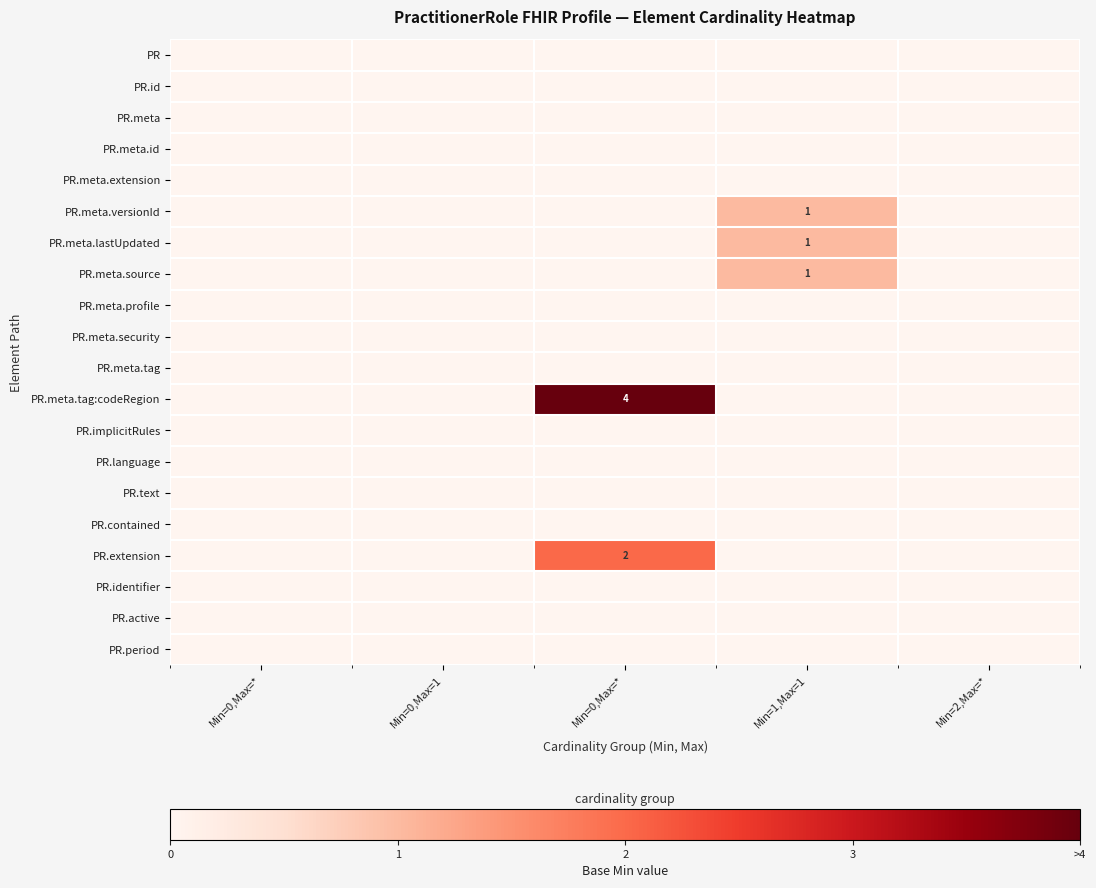

Rank the series at Min=0,Max=1 from highest to lowest value.

PR, PR.id, PR.meta, PR.meta.id, PR.meta.extension, PR.meta.versionId, PR.meta.lastUpdated, PR.meta.source, PR.meta.profile, PR.meta.security, PR.meta.tag, PR.meta.tag:codeRegion, PR.implicitRules, PR.language, PR.text, PR.contained, PR.extension, PR.identifier, PR.active, PR.period